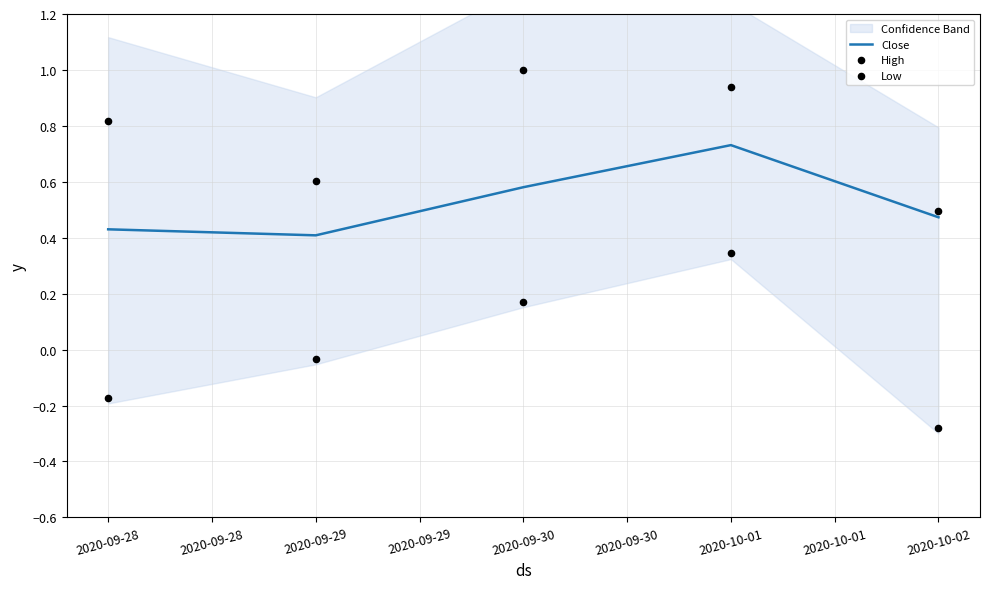

Is it true that Close equals 1.2 at 2020-10-01?

False